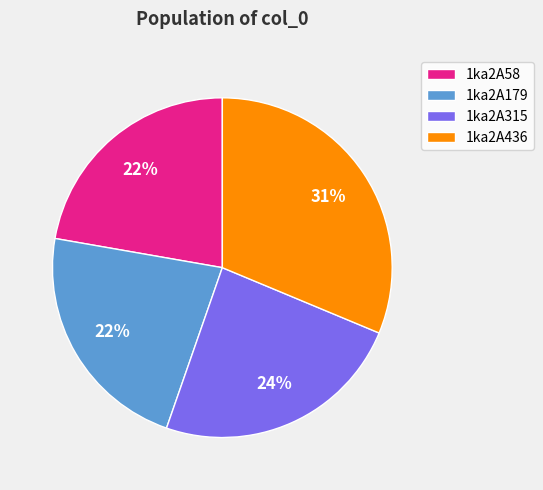

What is the ratio of the value at 1ka2A179 to the value at 1ka2A436?

0.7